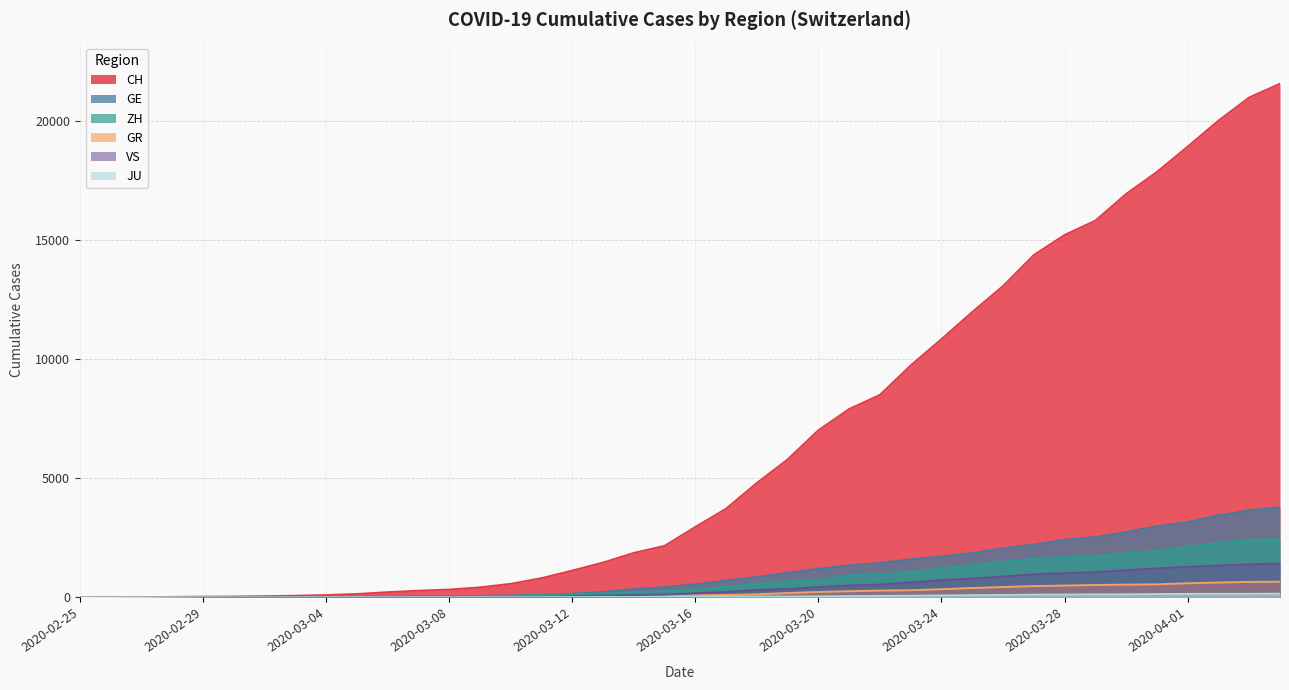

How many positive values does the ZH series have?

38